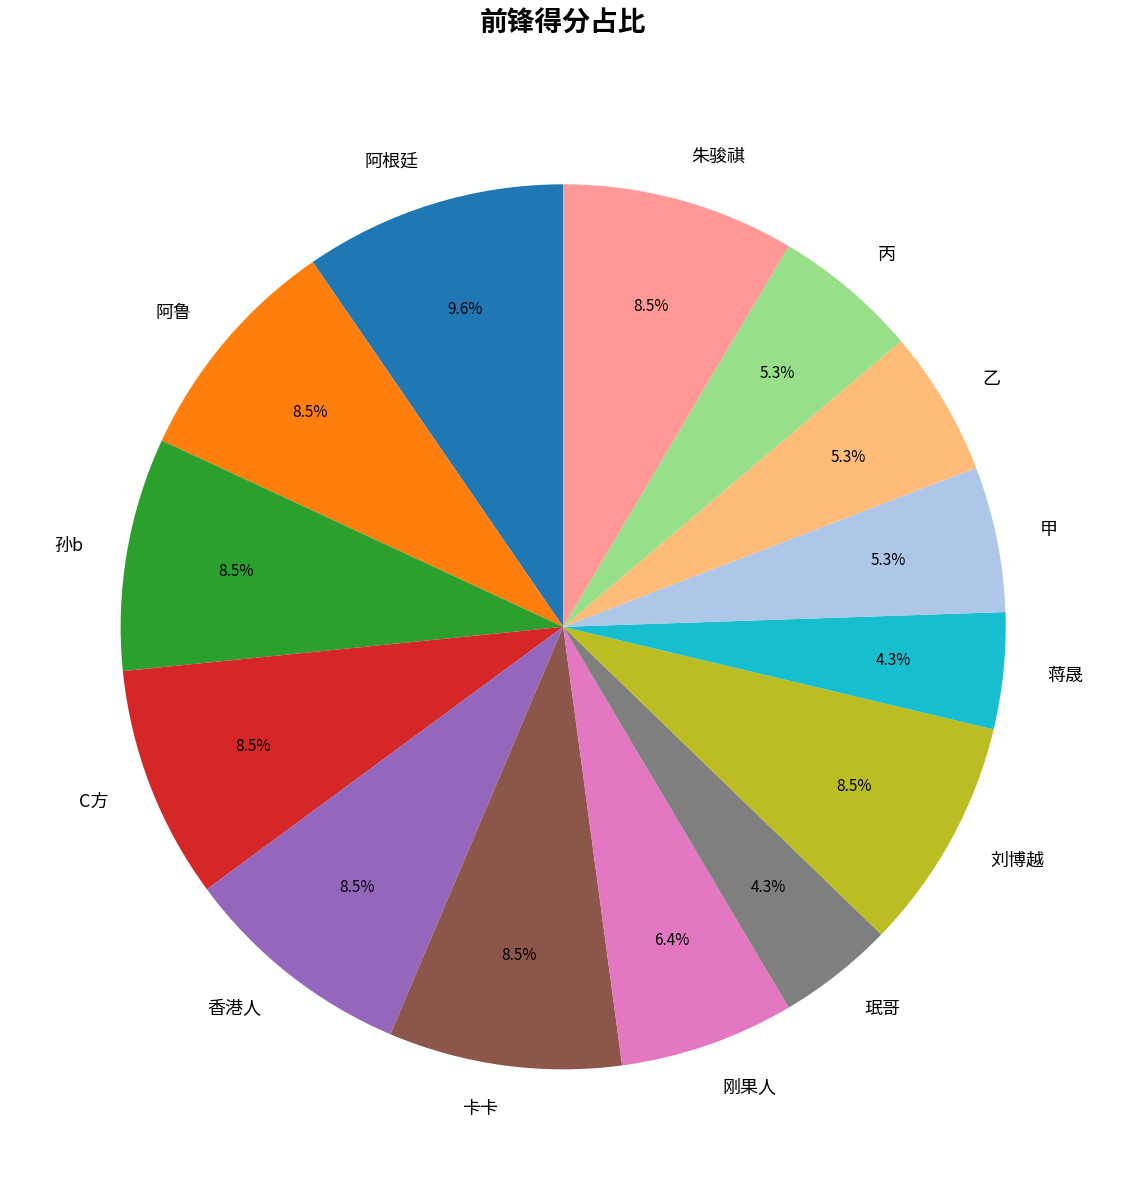

Is C方 the majority of the pie?

No